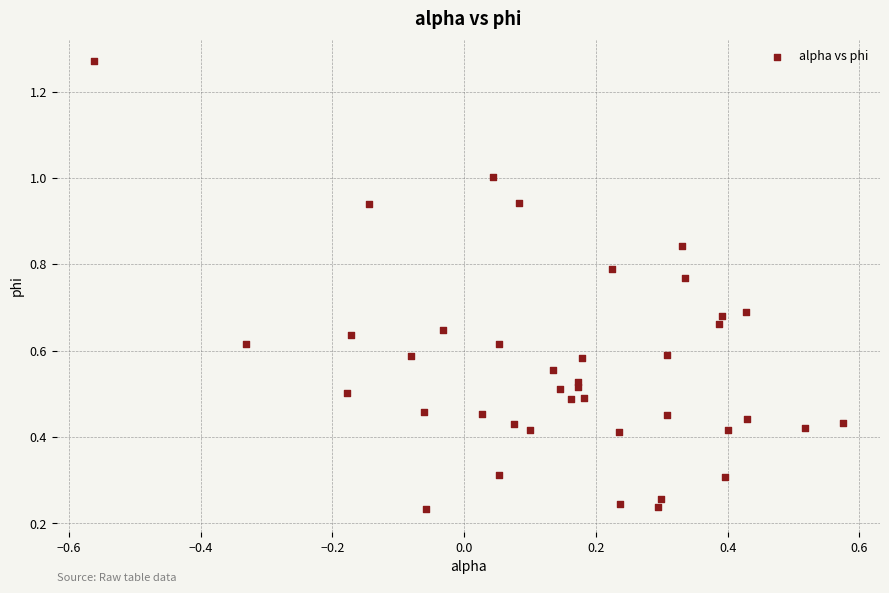

What is the range of Y values (max minus min)?

1.0